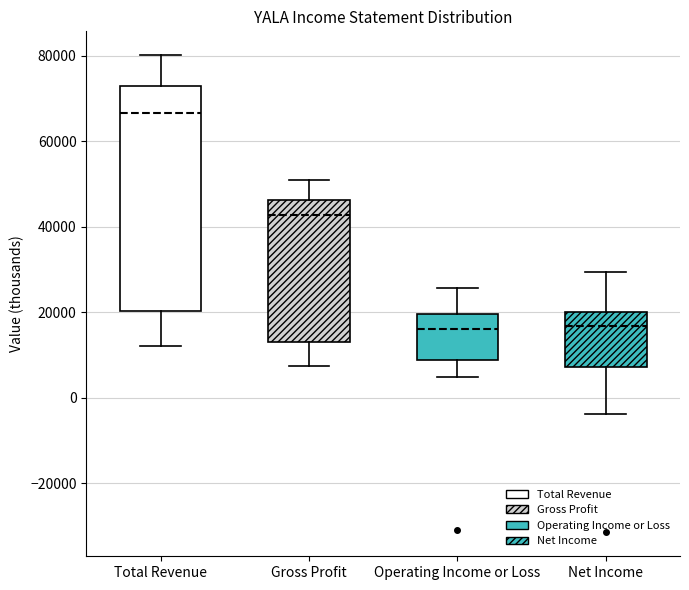

Reading left to right, transcribe this box plot: for each box, give where its median line is, the range the box spans, and where its two whiskers end, as read against the y-axis. The values are not printed on the chart, so give them approximately, as read against the axis.

Total Revenue: median 66000, box 20000 to 72000, whiskers 12000 to 80000
Gross Profit: median 42000, box 12000 to 46000, whiskers 8000 to 50000
Operating Income or Loss: median 16000, box 8000 to 20000, whiskers 4000 to 26000
Net Income: median 16000, box 8000 to 20000, whiskers -4000 to 30000